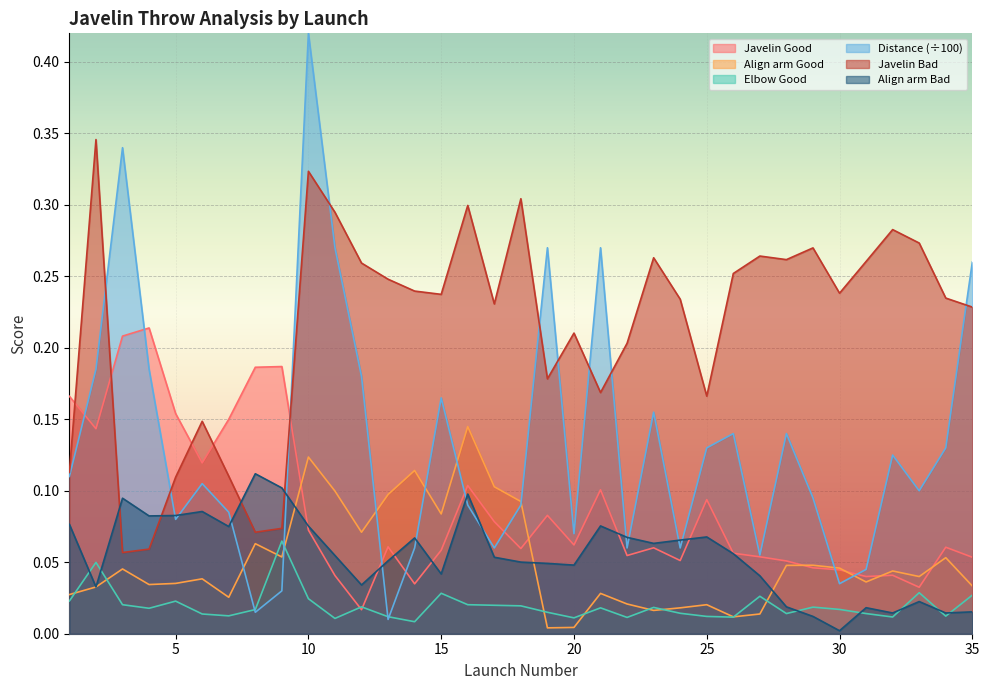

At which label does Align arm Bad reach its peak?

8